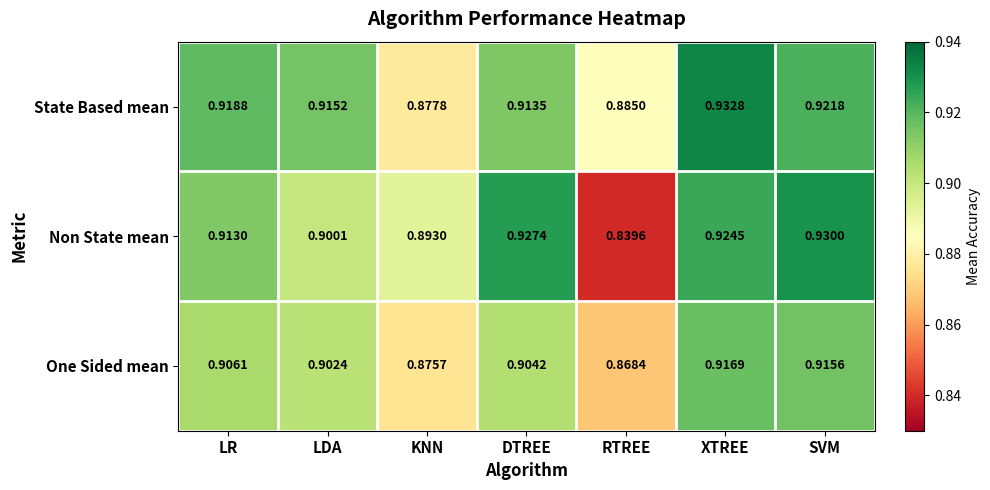

Which category has the highest value across all series?

XTREE